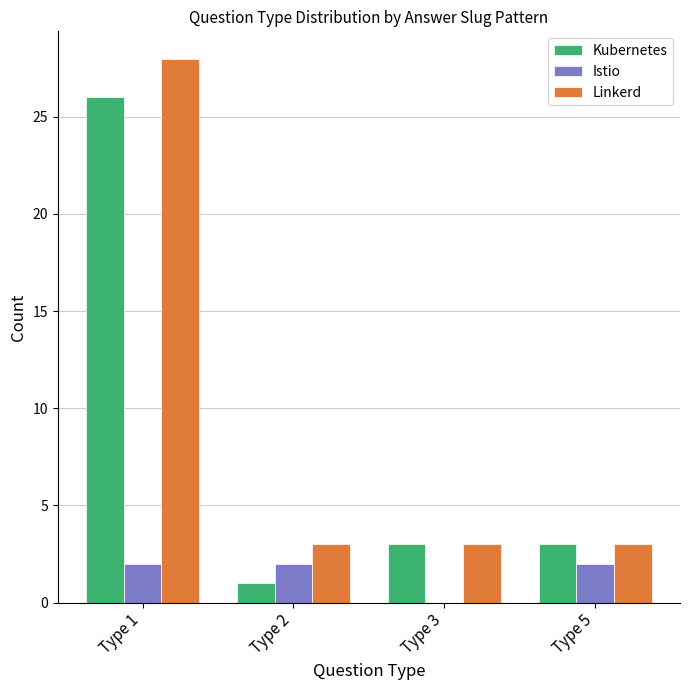

Is the value of Istio at Type 5 greater than the value of Linkerd at Type 3?

No